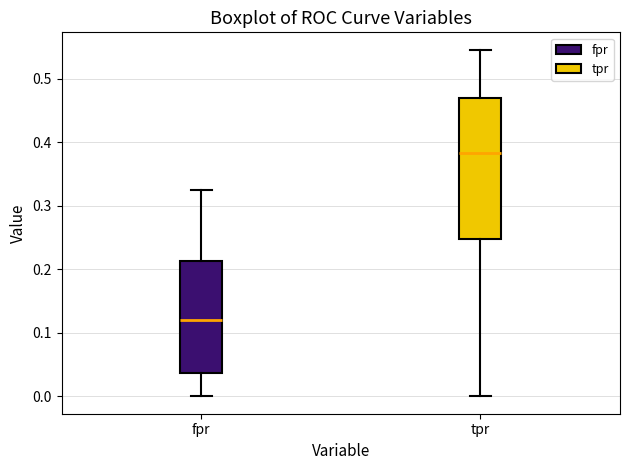

Reading left to right, transcribe this box plot: for each box, give where its median line is, the range the box spans, and where its two whiskers end, as read against the y-axis. The values are not printed on the chart, so give them approximately, as read against the axis.

fpr: median 0.12, box 0.04 to 0.21, whiskers 0.00 to 0.32
tpr: median 0.38, box 0.25 to 0.47, whiskers 0.00 to 0.55